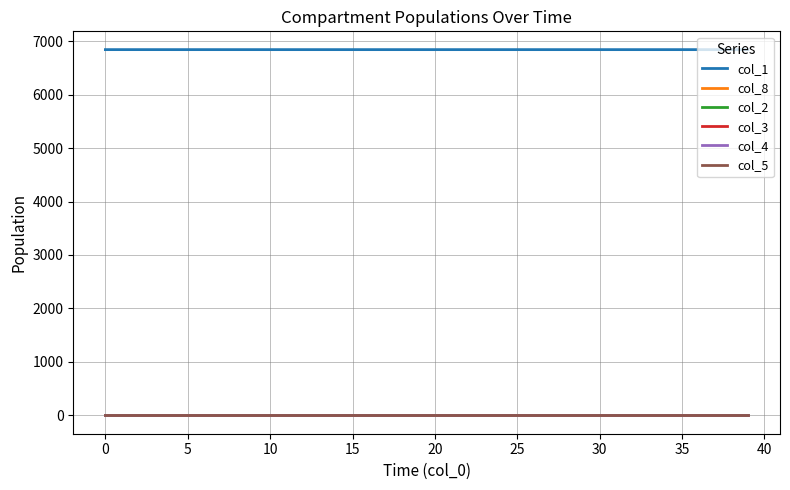

Does the chart have visible grid lines?

Yes